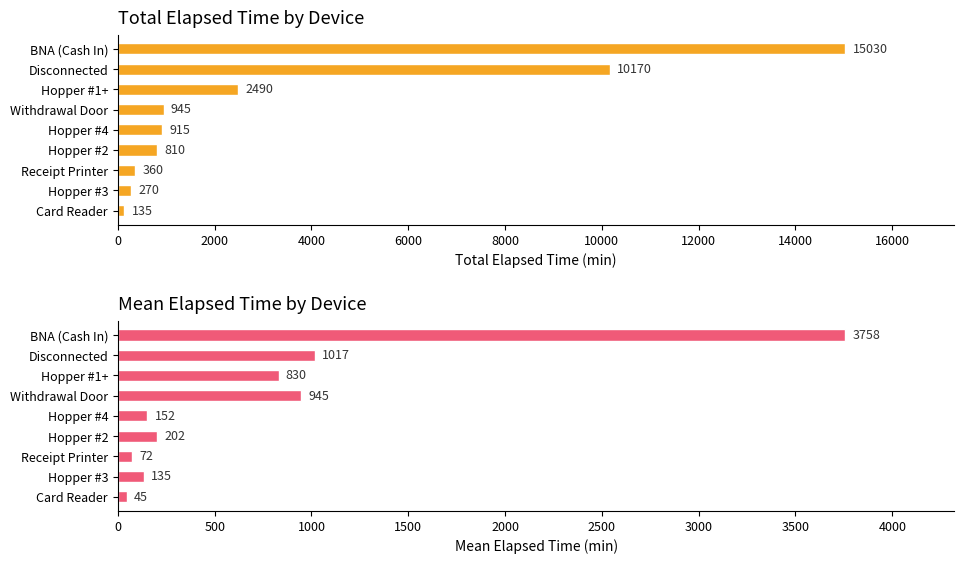

Reading left to right, extract all data points from this chart.

Total Elapsed Time: 15030.0	10170.0	2490.0	945.0	915.0	810.0	360.0	270.0	135.0
Mean Elapsed Time: 3757.5	1017.0	830.0	945.0	152.5	202.5	72.0	135.0	45.0